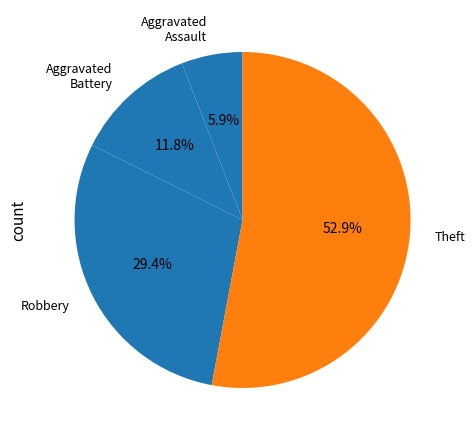

The Robbery slice represents 21% of the pie. True or false?

False